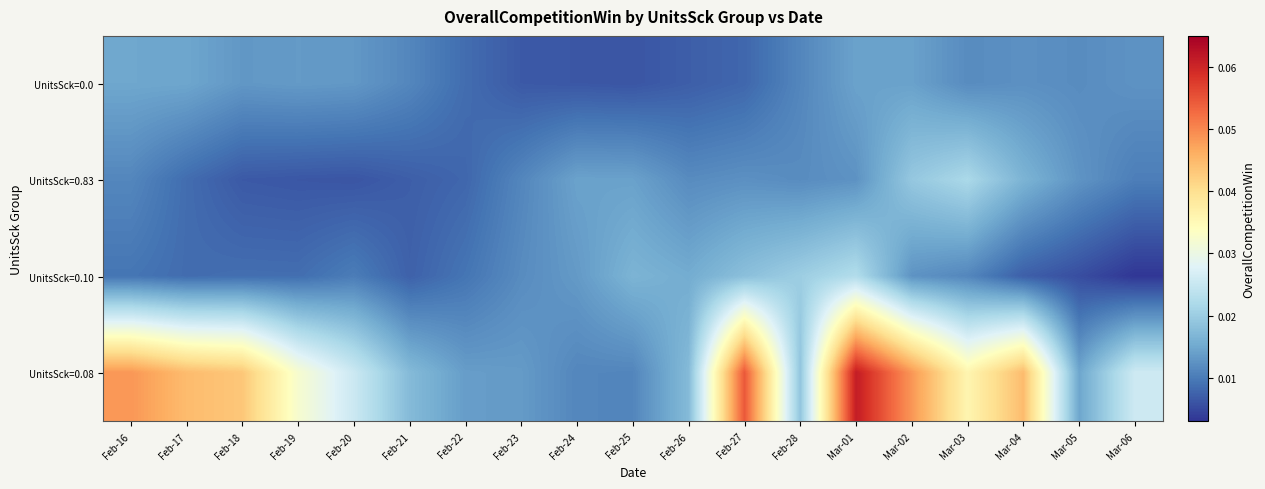

Reading left to right, list all the values displayed in this chart.

UnitsSck=0.0: Feb-16=0.0	Feb-17=0.0	Feb-18=0.0	Feb-19=0.0	Feb-20=0.0	Feb-21=0.0	Feb-22=0.0	Feb-23=0.0	Feb-24=0.0	Feb-25=0.0	Feb-26=0.0	Feb-27=0.0	Feb-28=0.0	Mar-01=0.0	Mar-02=0.0	Mar-03=0.0	Mar-04=0.0	Mar-05=0.0	Mar-06=0.0
UnitsSck=0.83: Feb-16=0.0	Feb-17=0.0	Feb-18=0.0	Feb-19=0.0	Feb-20=0.0	Feb-21=0.0	Feb-22=0.0	Feb-23=0.0	Feb-24=0.0	Feb-25=0.0	Feb-26=0.0	Feb-27=0.0	Feb-28=0.0	Mar-01=0.0	Mar-02=0.0	Mar-03=0.0	Mar-04=0.0	Mar-05=0.0	Mar-06=0.0
UnitsSck=0.10: Feb-16=0.0	Feb-17=0.0	Feb-18=0.0	Feb-19=0.0	Feb-20=0.0	Feb-21=0.0	Feb-22=0.0	Feb-23=0.0	Feb-24=0.0	Feb-25=0.0	Feb-26=0.0	Feb-27=0.0	Feb-28=0.0	Mar-01=0.0	Mar-02=0.0	Mar-03=0.0	Mar-04=0.0	Mar-05=0.0	Mar-06=0.0
UnitsSck=0.08: Feb-16=0.0	Feb-17=0.0	Feb-18=0.0	Feb-19=0.0	Feb-20=0.0	Feb-21=0.0	Feb-22=0.0	Feb-23=0.0	Feb-24=0.0	Feb-25=0.0	Feb-26=0.0	Feb-27=0.1	Feb-28=0.0	Mar-01=0.1	Mar-02=0.0	Mar-03=0.0	Mar-04=0.0	Mar-05=0.0	Mar-06=0.0